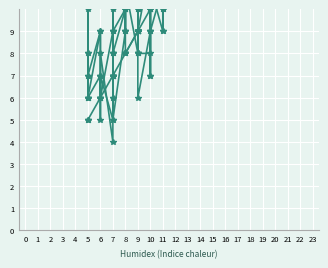

What is the average value of the T3 series?

9